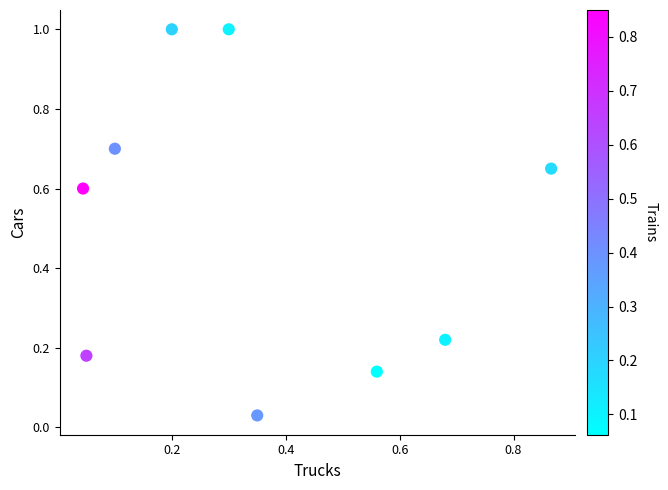

What is the average Y value?

0.5